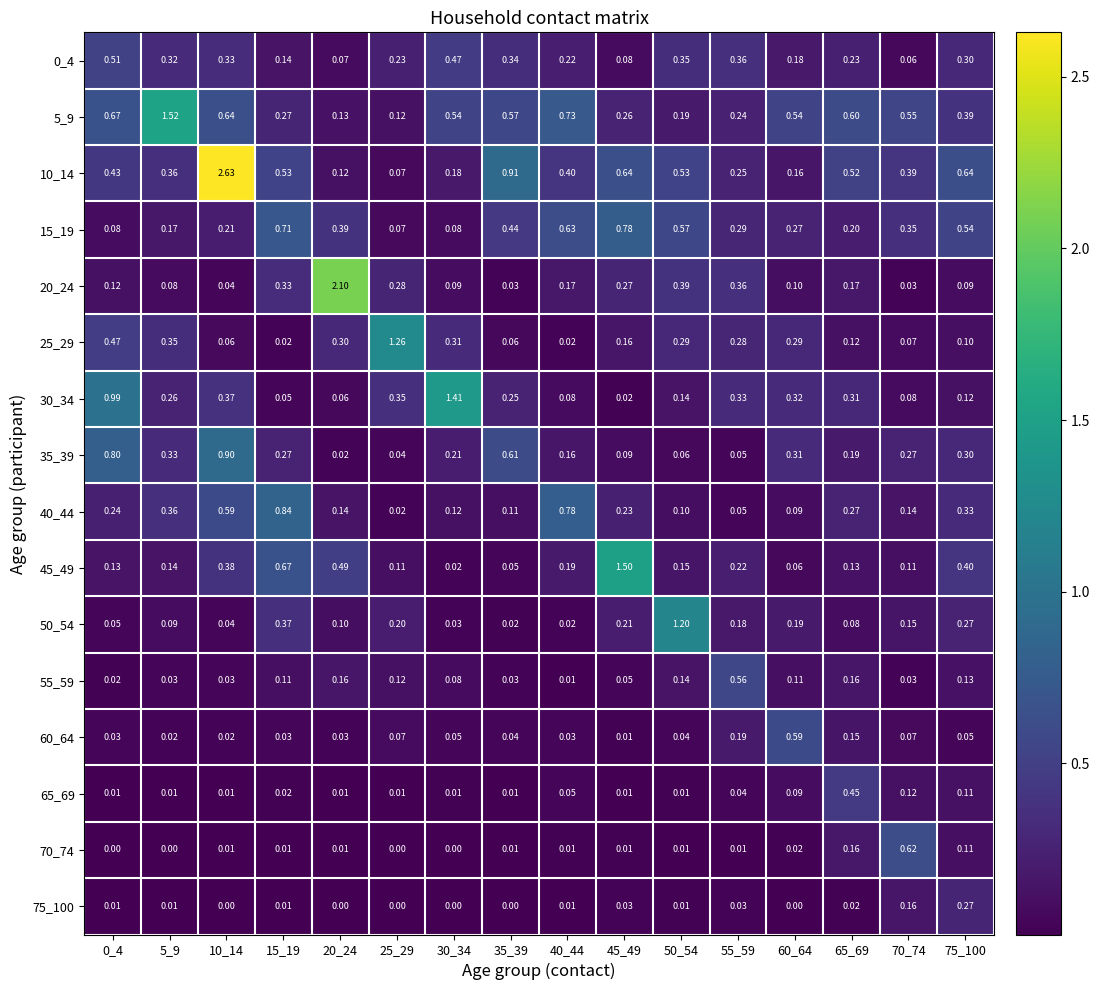

At which category is the sum across all series the highest?

10_14